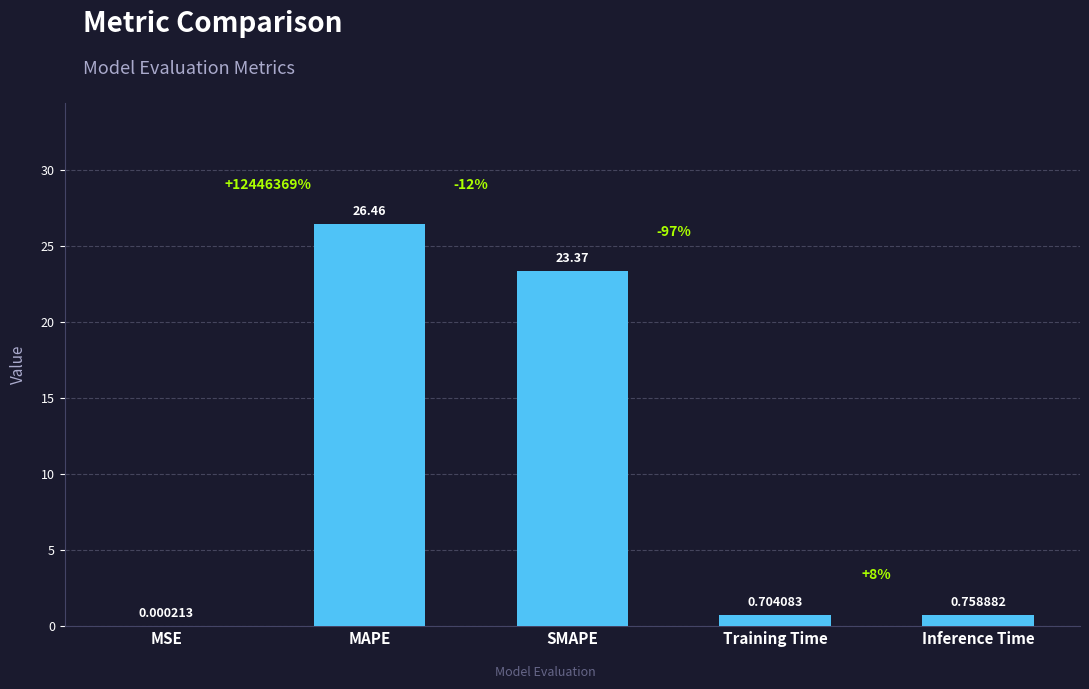

The chart shows a value of 11.0 at SMAPE. True or false?

False